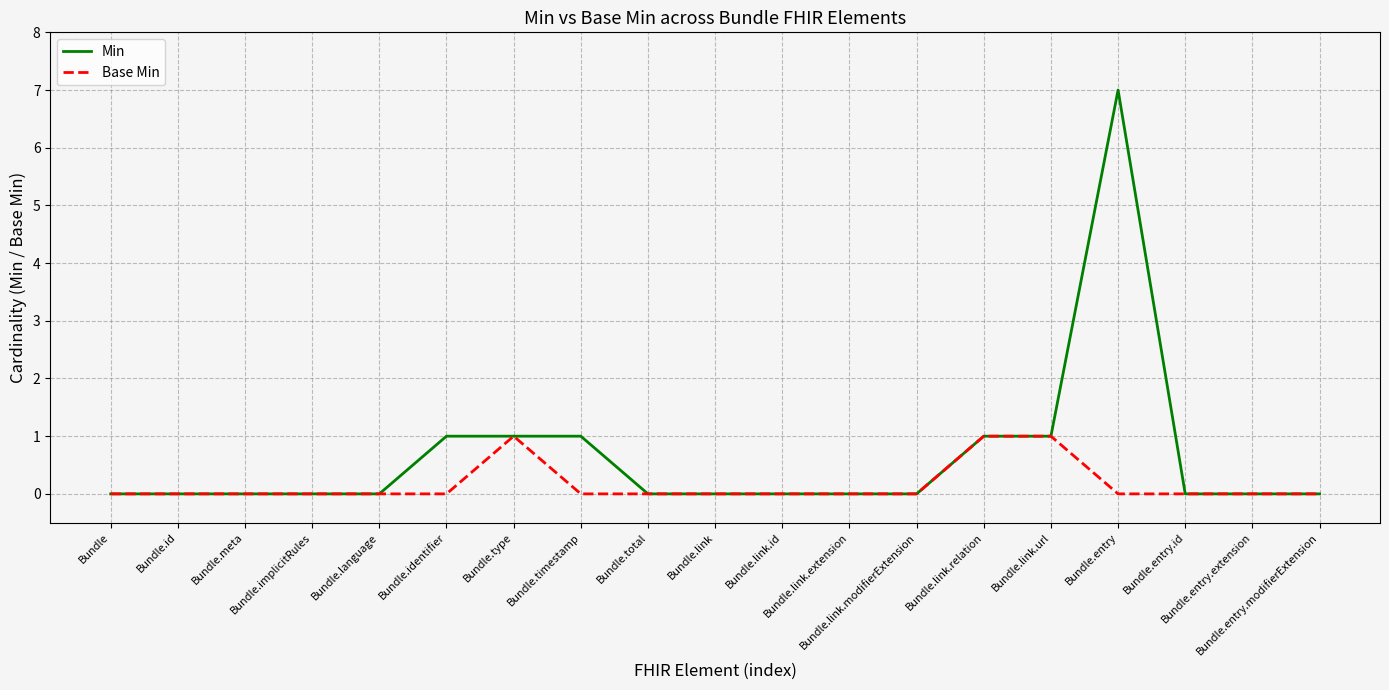

Rank the series by their maximum value, from highest to lowest.

Min, Base Min